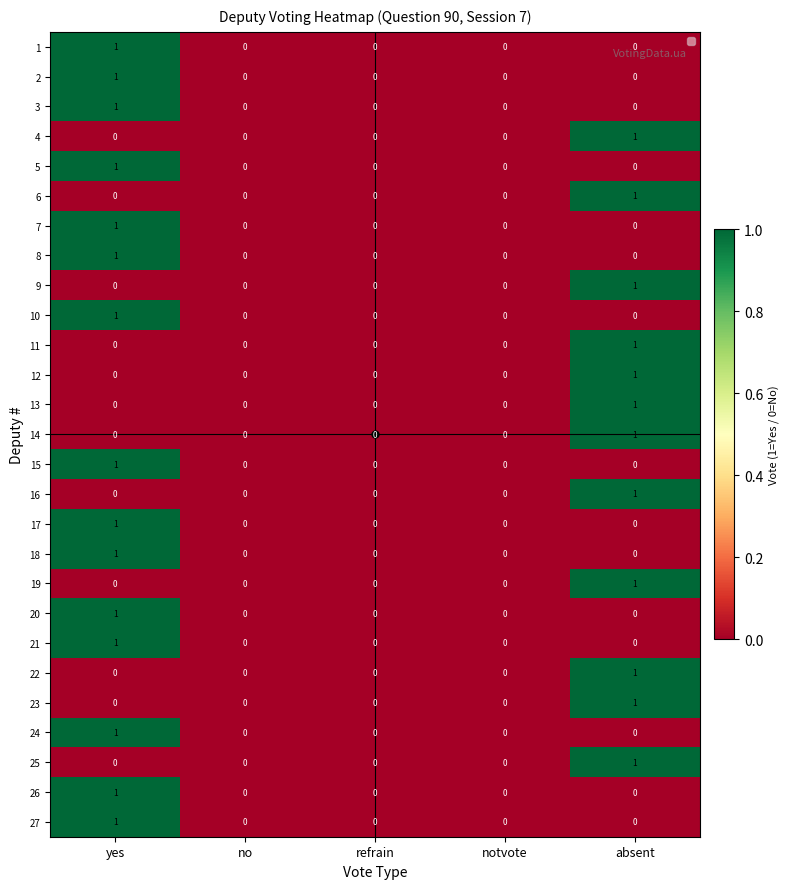

At which category is the sum across all series the highest?

yes